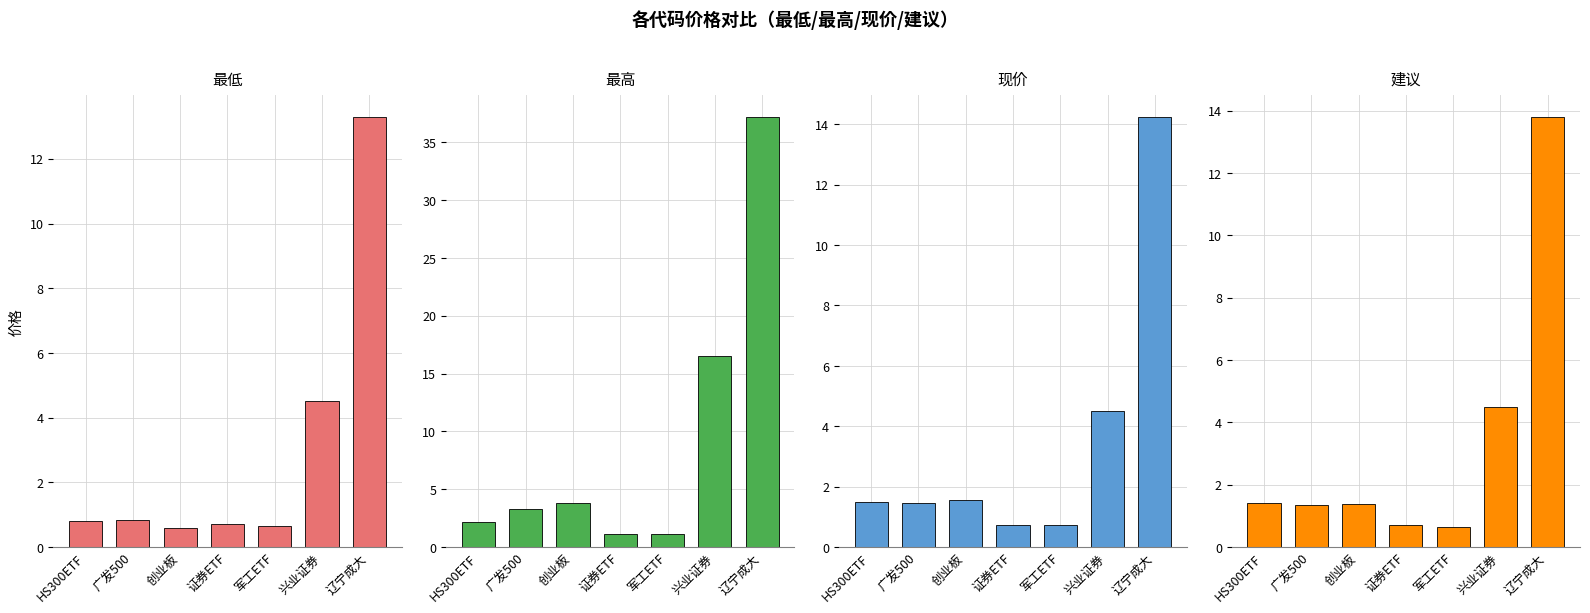

Which label corresponds to the smallest value in the chart?

创业板